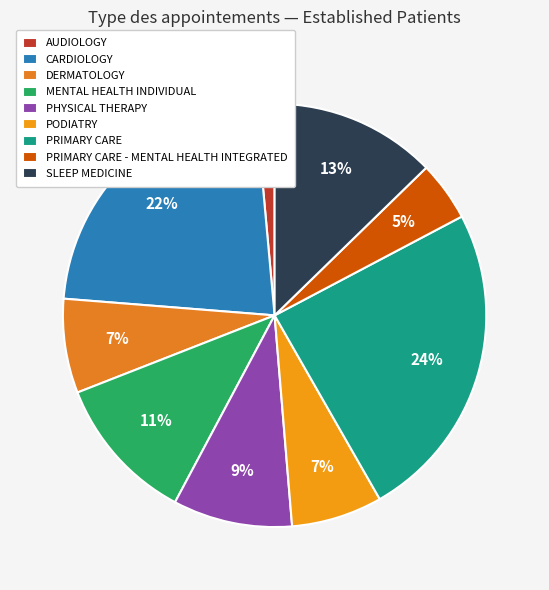

What percentage is the PRIMARY CARE slice, to the nearest percent?

24%